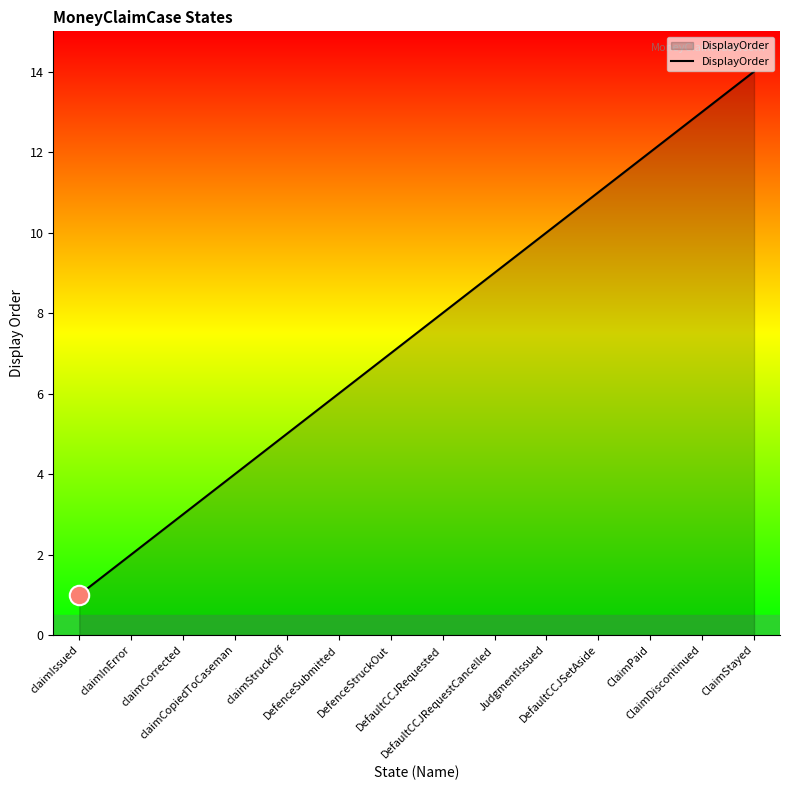

What is the maximum value shown in the chart?

14